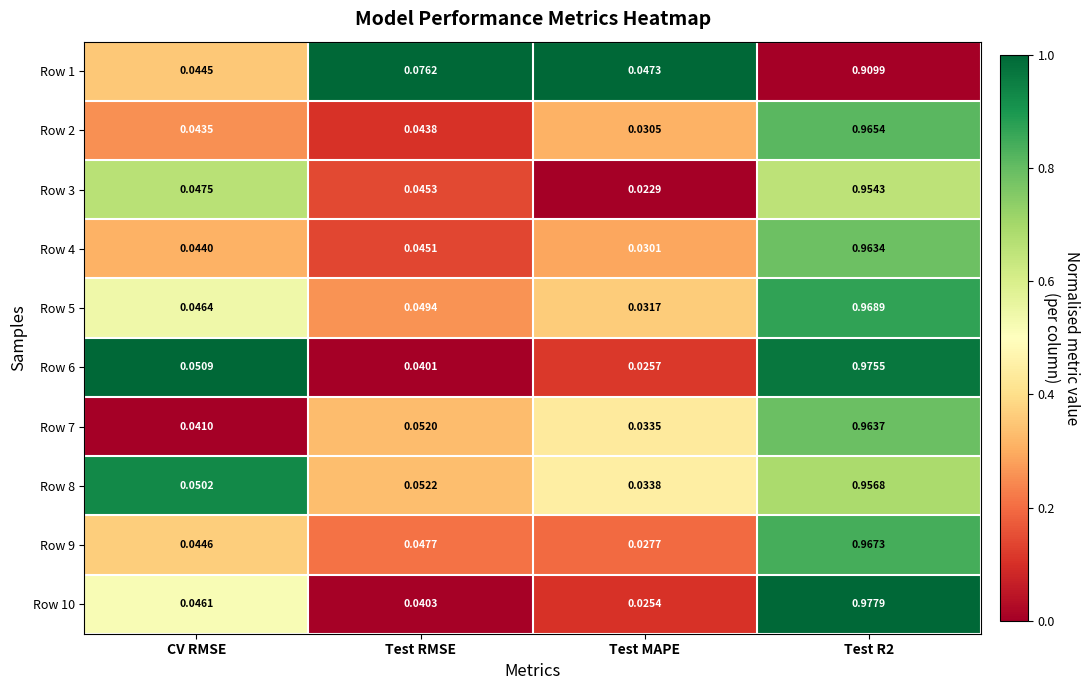

Is the value of Row 1 at CV RMSE greater than the value of Row 3 at CV RMSE?

No